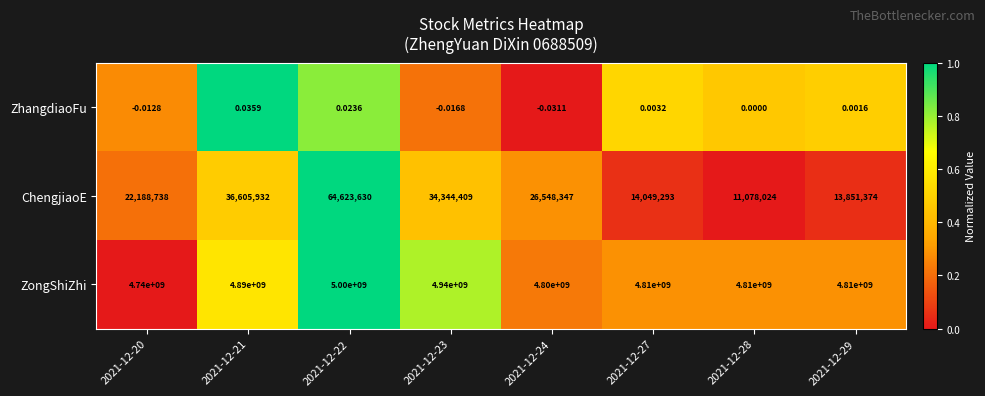

Which series has the largest range (max minus min)?

ZongShiZhi